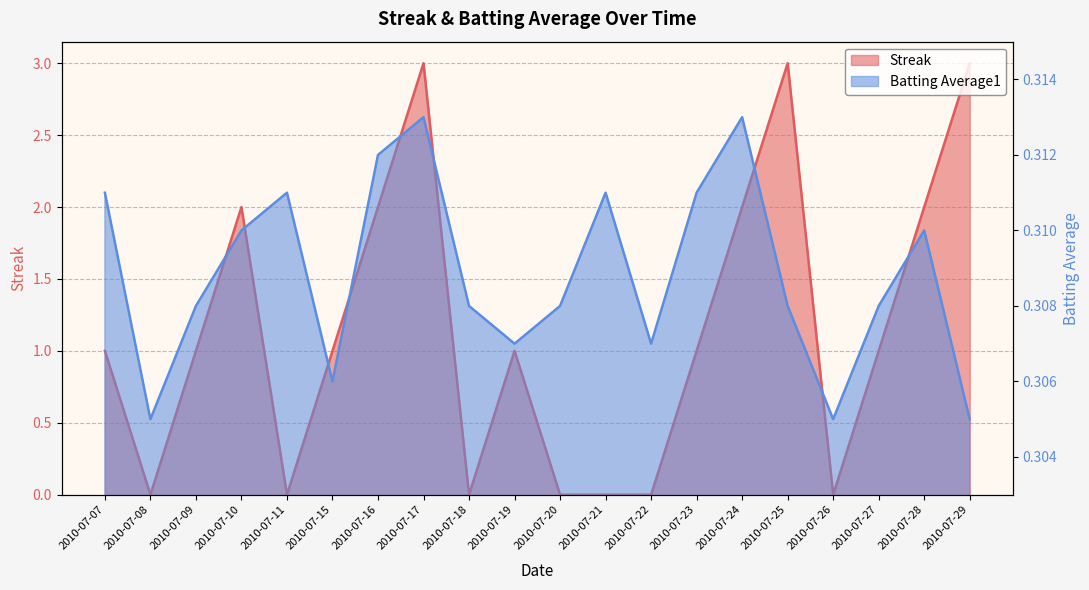

What are all the series names shown in the legend?

Streak, Batting Average1